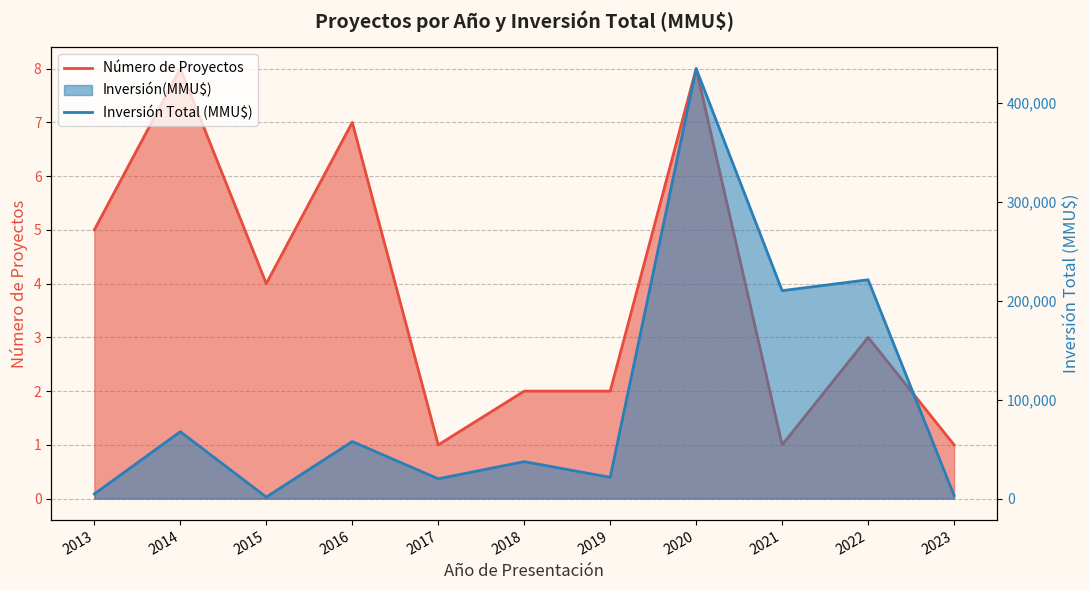

Reading left to right, what are all the values shown in this chart?

Número de Proyectos: 5	8	4	7	1	2	2	8	1	3	1
Inversión Total (MMU$): 4700	67550	1535	57655	20000	37320	21500	434212	210000	221013	3096